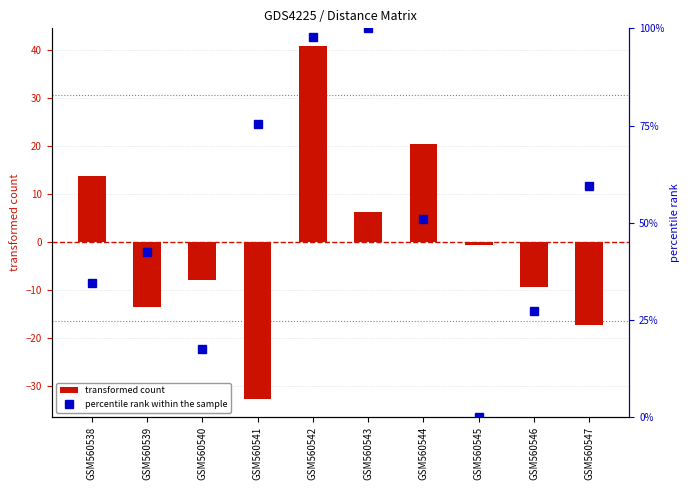

True or false: percentile rank within the sample has a value of 59.0 at GSM560538.

False